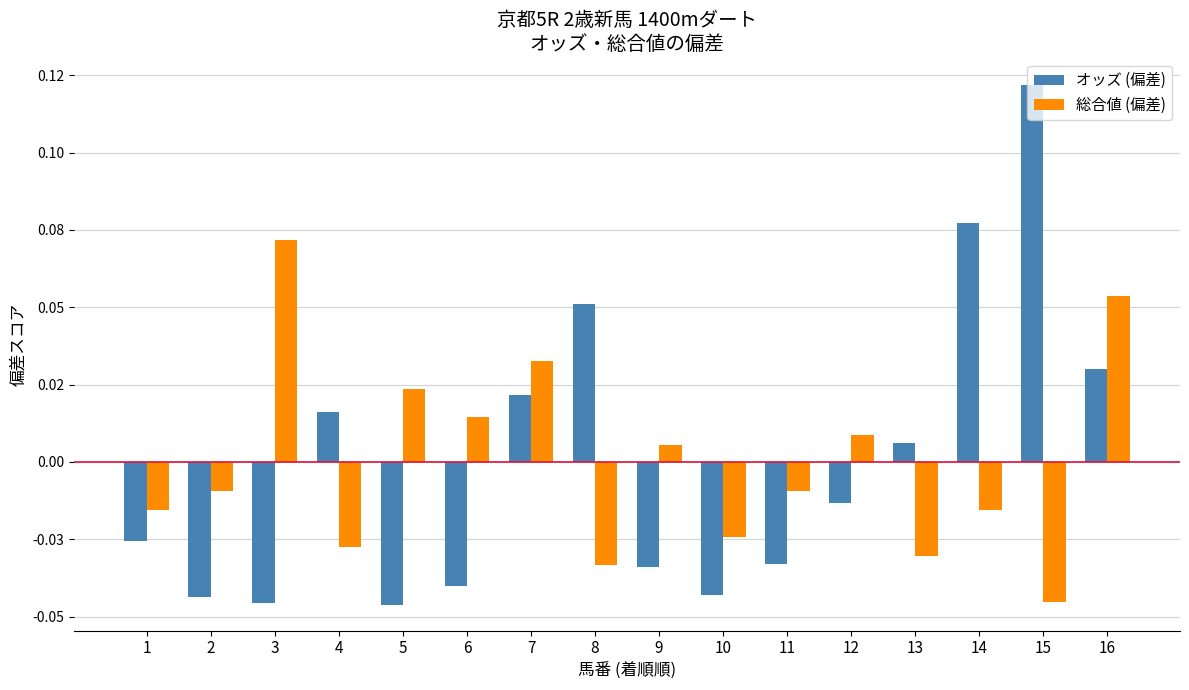

Is it true that 総合値 (偏差) equals -0.0 at 15?

True